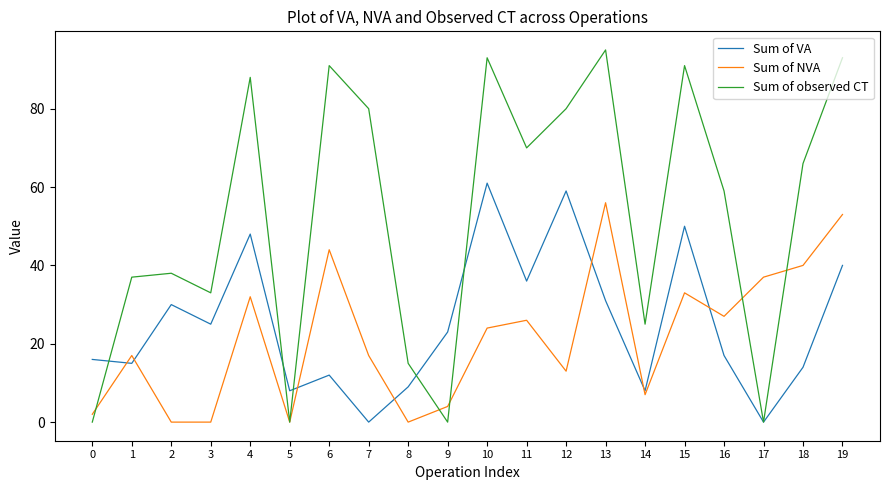

Is it true that Sum of observed CT equals 46 at 4?

False